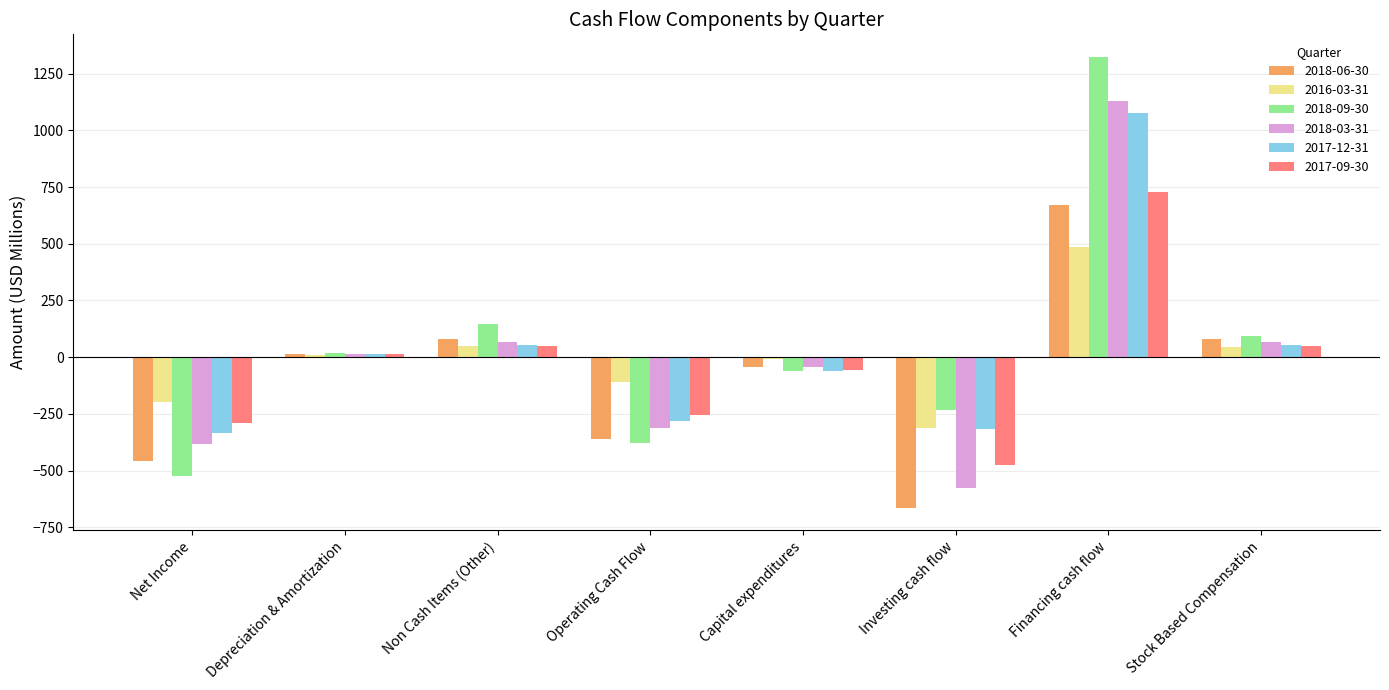

What is the total value across all series at Stock Based Compensation?

386.3